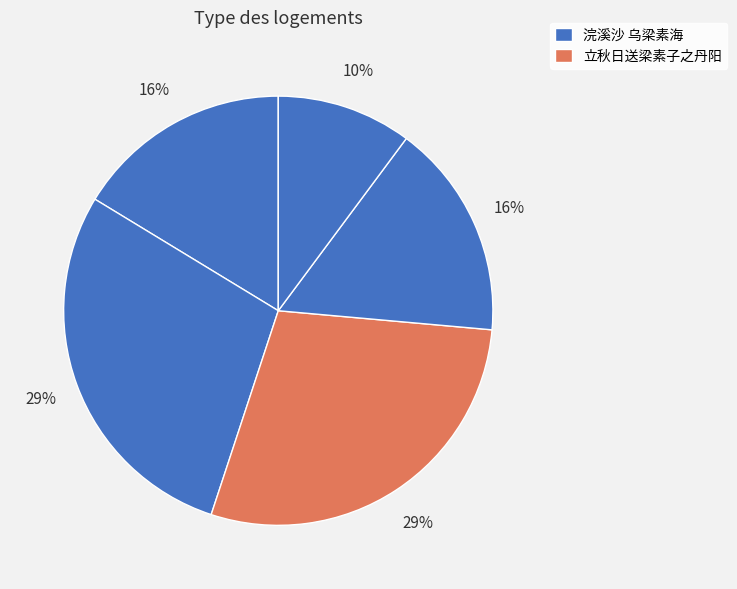

How many segments does this pie chart have?

5